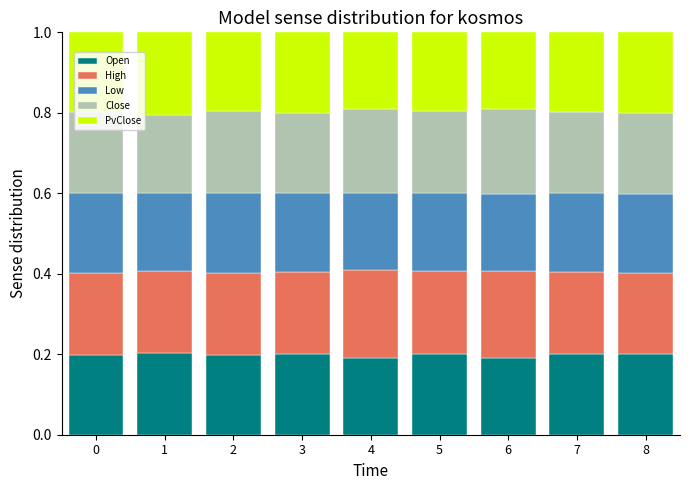

Count the Open values in the range 0 to 1.

9